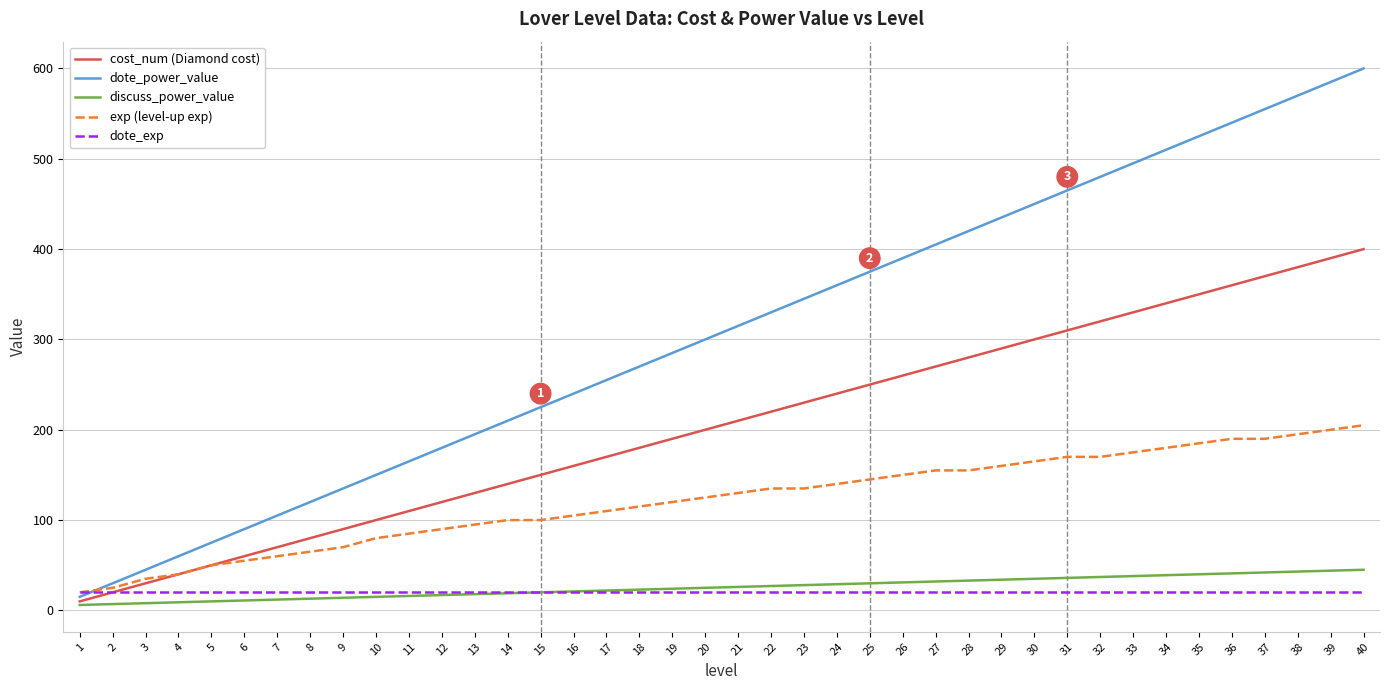

The value of discuss_power_value at 37 is 42. True or false?

True